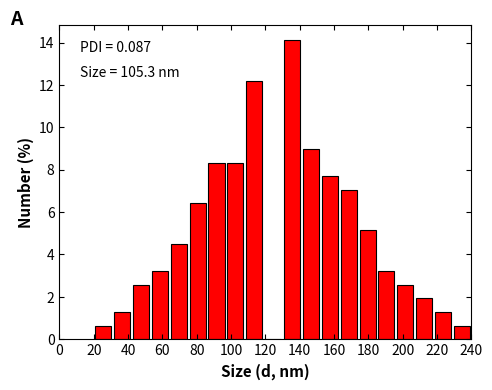

Which range on the x-axis has the tallest bar?

130 to 141